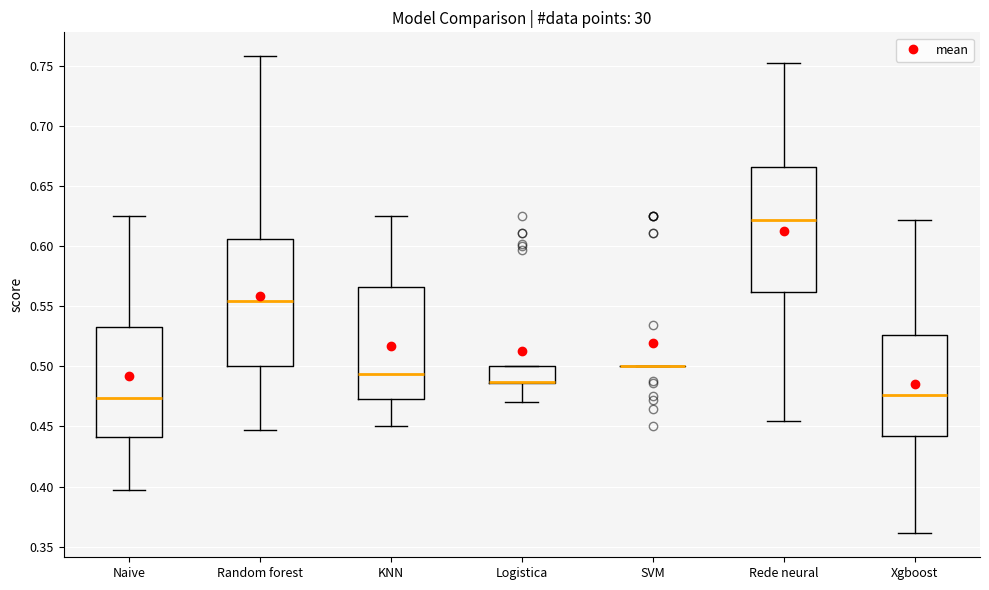

Reading left to right, transcribe this box plot: for each box, give where its median line is, the range the box spans, and where its two whiskers end, as read against the y-axis. The values are not printed on the chart, so give them approximately, as read against the axis.

Naive: median 0.475, box 0.440 to 0.535, whiskers 0.395 to 0.625
Random forest: median 0.555, box 0.500 to 0.605, whiskers 0.445 to 0.760
KNN: median 0.495, box 0.475 to 0.565, whiskers 0.450 to 0.625
Logistica: median 0.485 (drawn on the box's lower edge), box 0.485 to 0.500, whiskers 0.470 to 0.500
SVM: box collapsed to a line at 0.500, whiskers 0.500 to 0.500
Rede neural: median 0.620, box 0.560 to 0.665, whiskers 0.455 to 0.755
Xgboost: median 0.475, box 0.440 to 0.525, whiskers 0.360 to 0.620